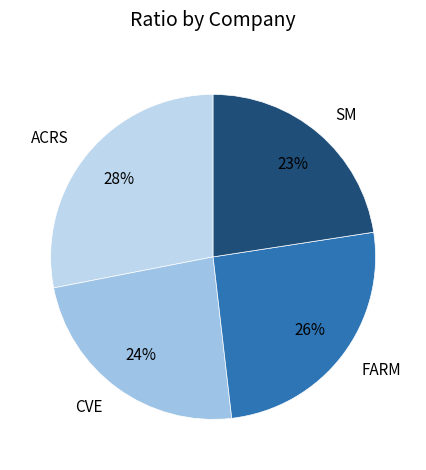

To the nearest percent, what is the difference between the ACRS and CVE slice percentages?

4%